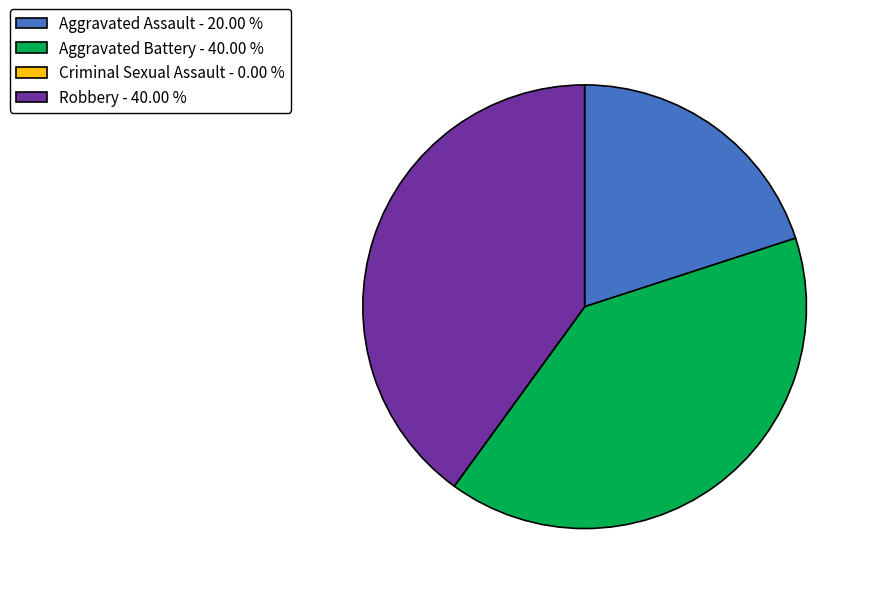

Is the sum of Aggravated Assault - 20.00 % and Robbery - 40.00 % greater than half?

Yes